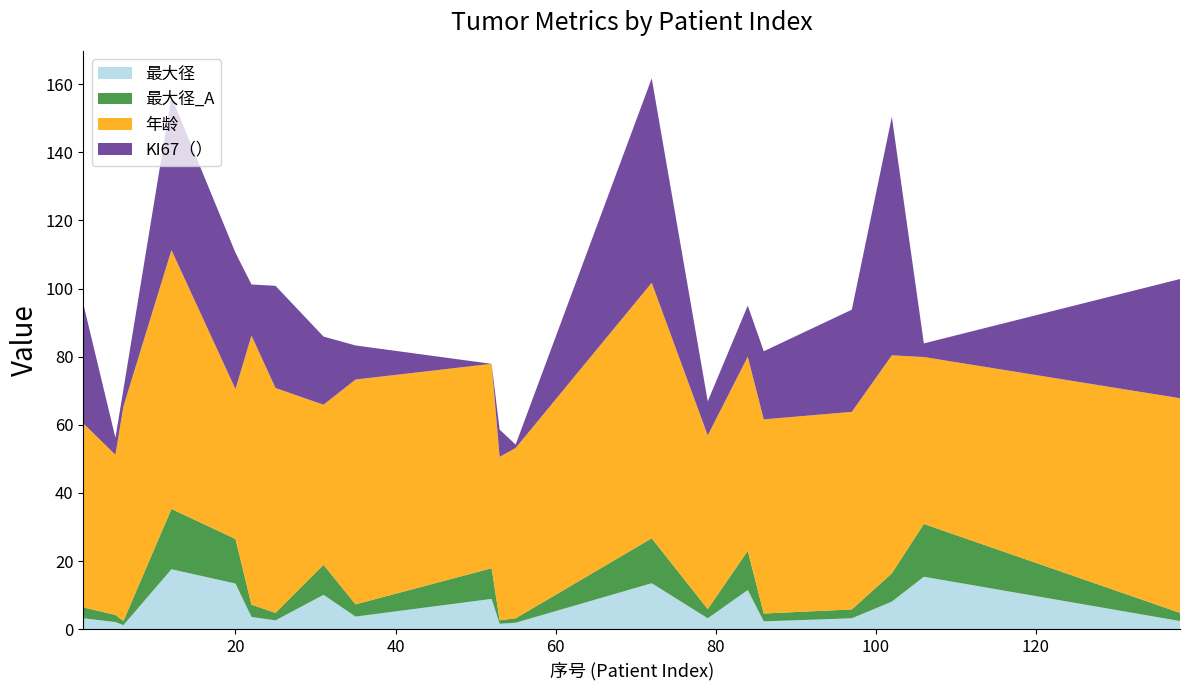

Reading right to left, what are all the values shown in this chart?

最大径: 2.4	15.4	8.1	3.2	2.3	11.5	3.2	13.5	1.9	1.6	8.9	3.7	10.1	2.6	3.6	13.4	17.6	1.2	2.1	3.2
最大径_A: 2.4	15.5	8.3	2.6	2.3	11.5	2.7	13.2	1.3	1.0	9.0	3.6	8.8	2.2	3.6	13.1	17.7	1.2	2.1	3.2
年龄: 63.0	49.0	64.0	58.0	57.0	57.0	51.0	75.0	50.0	48.0	60.0	66.0	47.0	66.0	79.0	44.0	76.0	63.0	47.0	54.0
KI67（）: 35.0	4.0	70.0	30.0	20.0	15.0	10.0	60.0	1.0	8.0	0.0	10.0	20.0	30.0	15.0	40.0	45.0	5.0	5.0	35.0